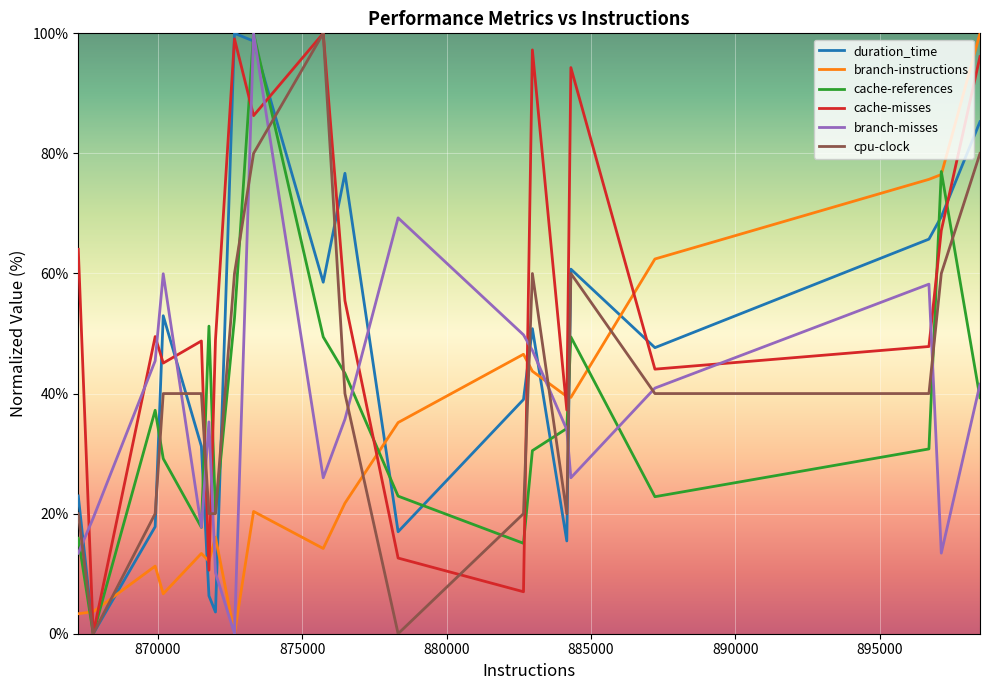

How many intersections are there between cache-misses and branch-misses?

12